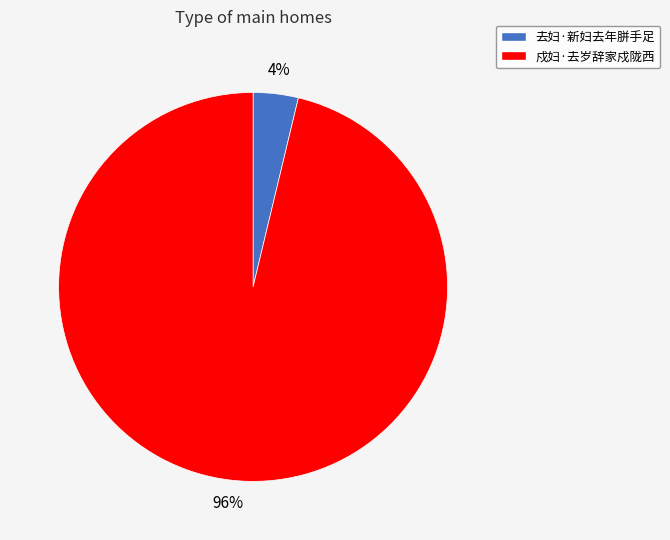

Combined, do 去妇·新妇去年胼手足 and 戍妇·去岁辞家戍陇西 account for over 50%?

Yes